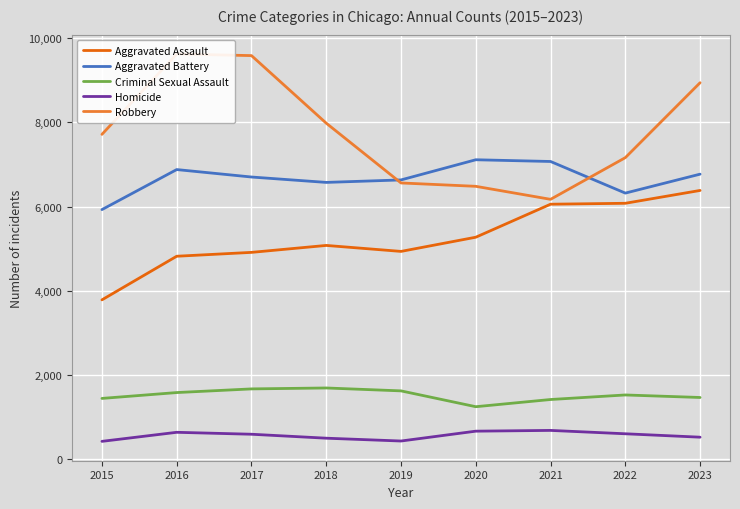

At which category does Criminal Sexual Assault reach its first local peak?

2018